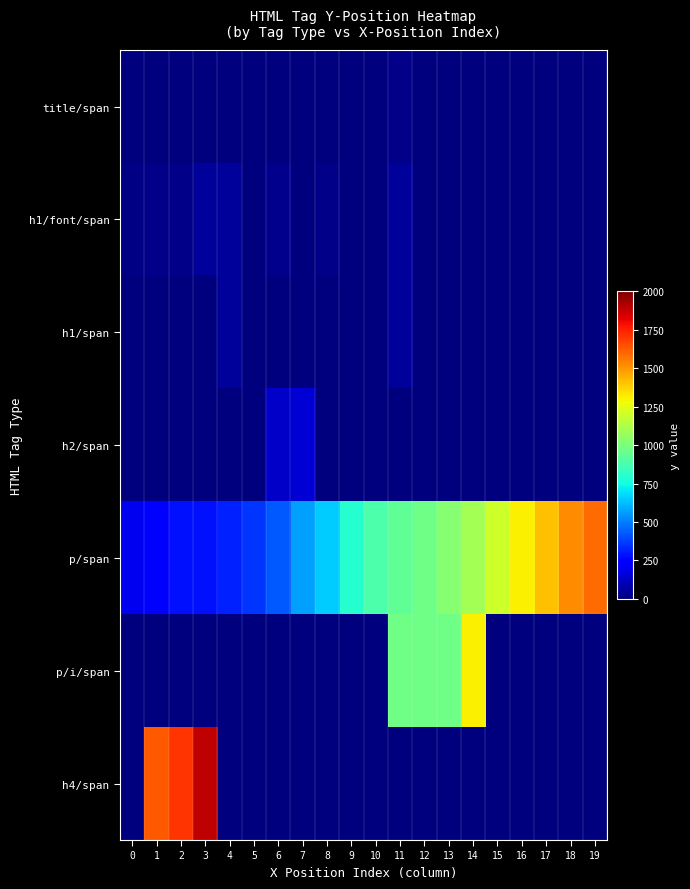

At 11, list the series in order from largest to smallest.

p/i/span, p/span, h1/font/span, h1/span, title/span, h2/span, h4/span